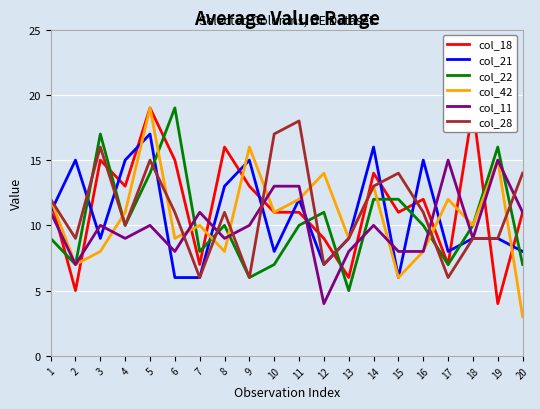

Which series has the largest total across all categories?

col_18